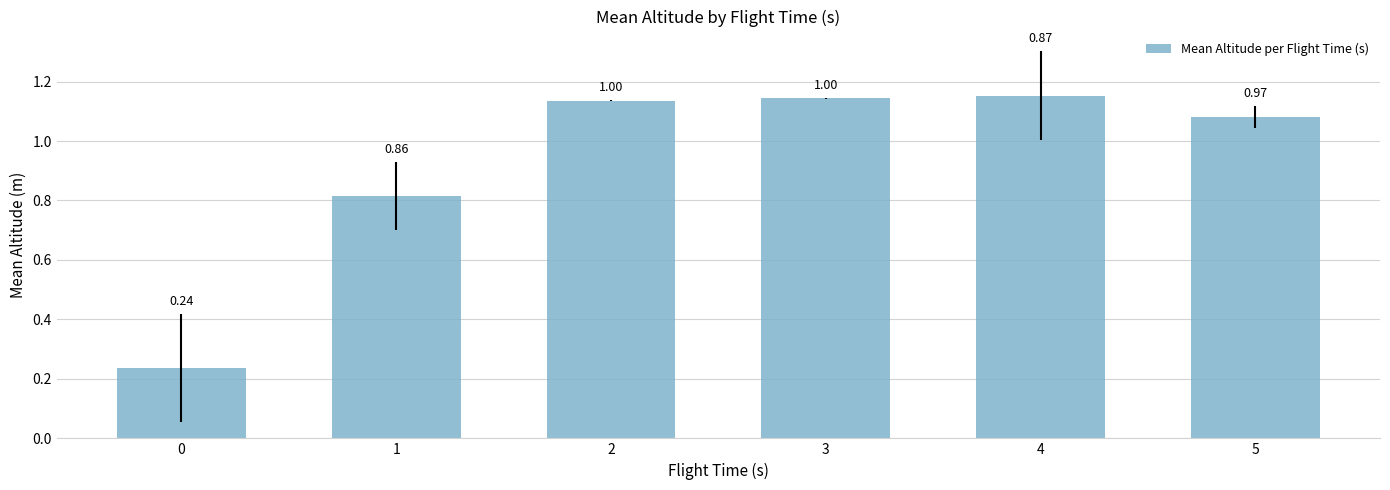

Are the bars horizontal?

No